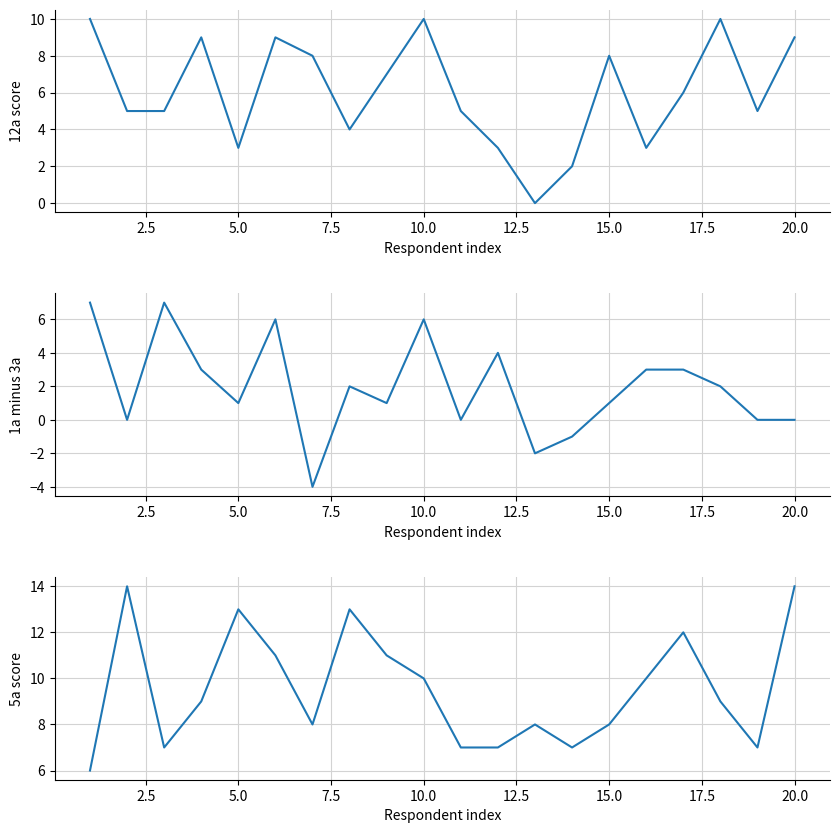

What is the value of the 12a. Bygga bostäder nära vatten point at the 14th from the left?

2